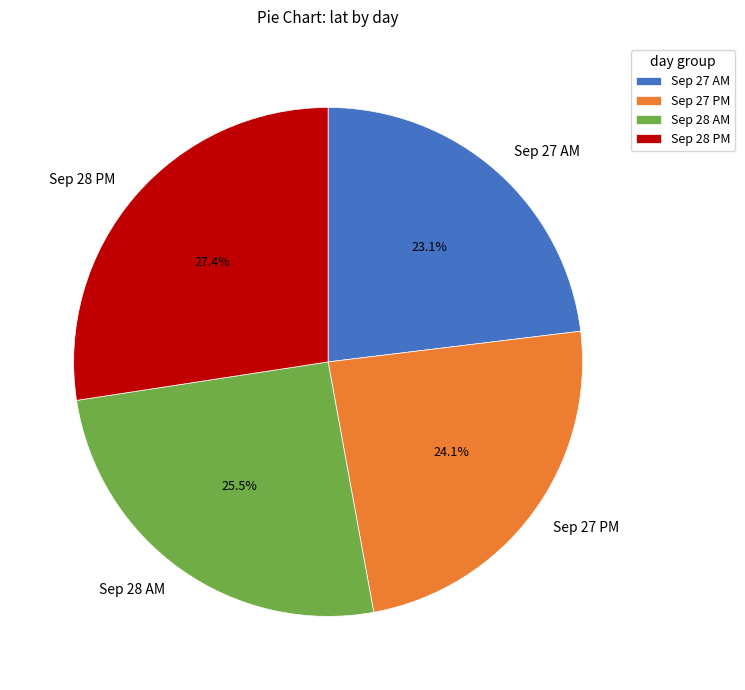

Does any single category account for the majority?

No